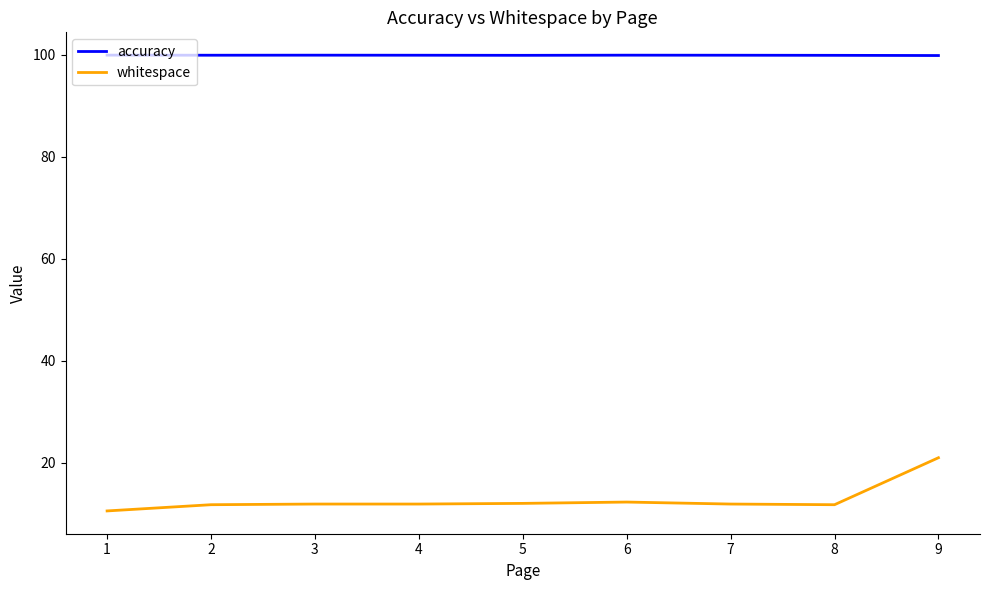

What are all the series names shown in the legend?

accuracy, whitespace